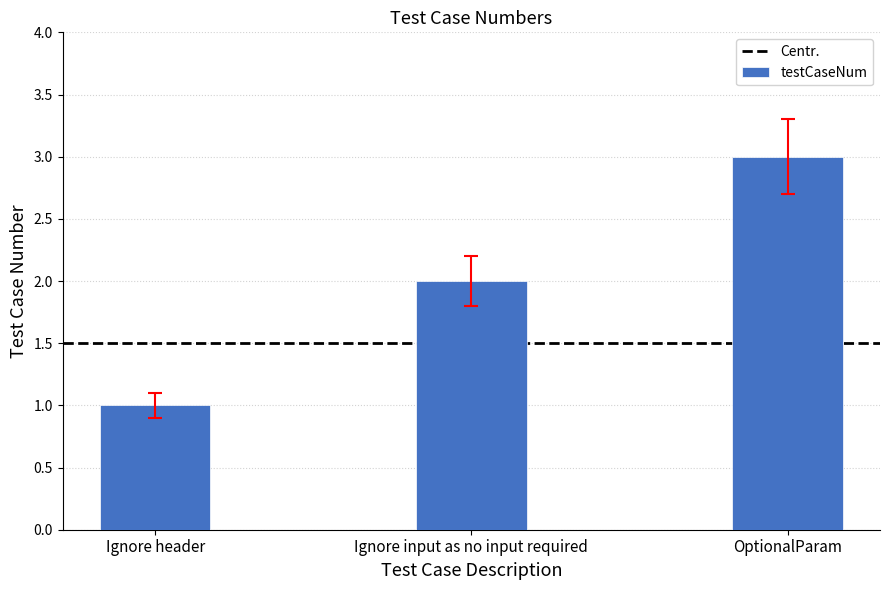

What is the label of the 3rd bar from the left?

OptionalParam